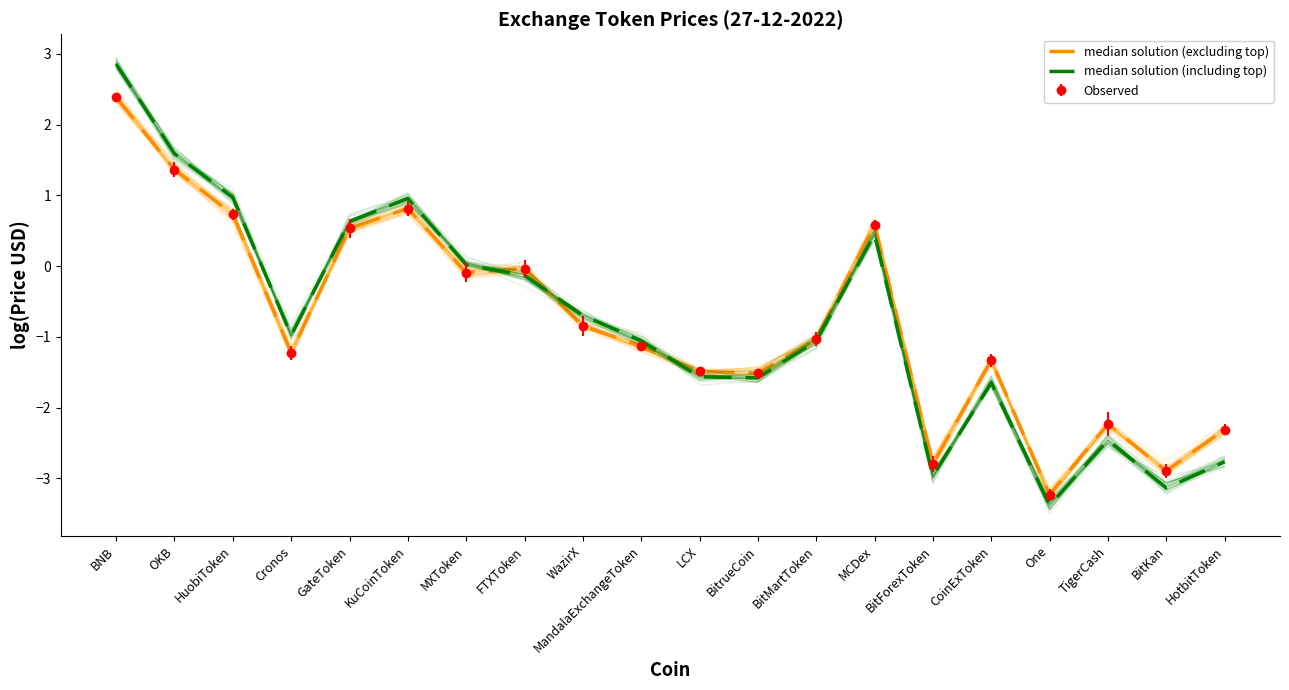

What is the minimum value for median solution (excluding top)?

-3.2